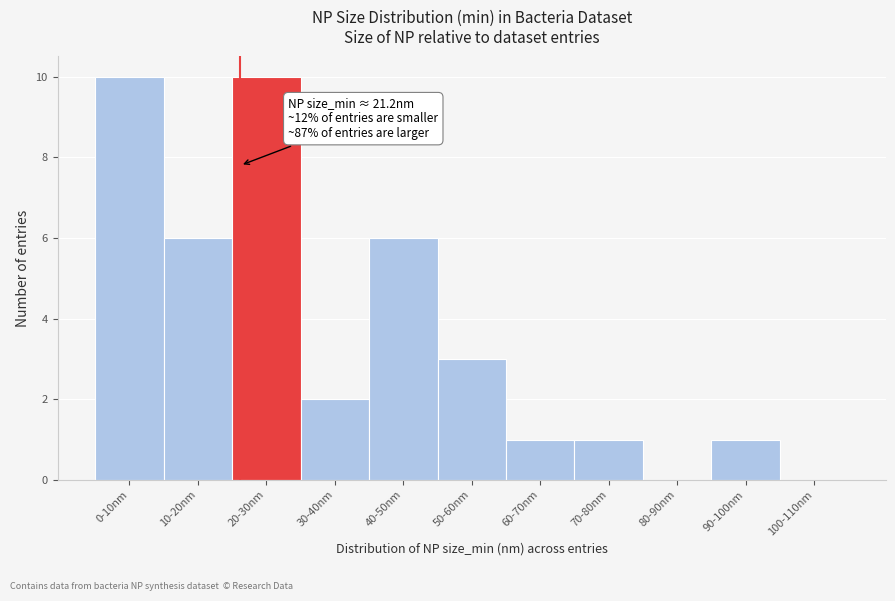

Reading right to left, transcribe all the data shown in this chart.

100-110nm=0	90-100nm=1	80-90nm=0	70-80nm=1	60-70nm=1	50-60nm=3	40-50nm=6	30-40nm=2	20-30nm=10	10-20nm=6	0-10nm=10